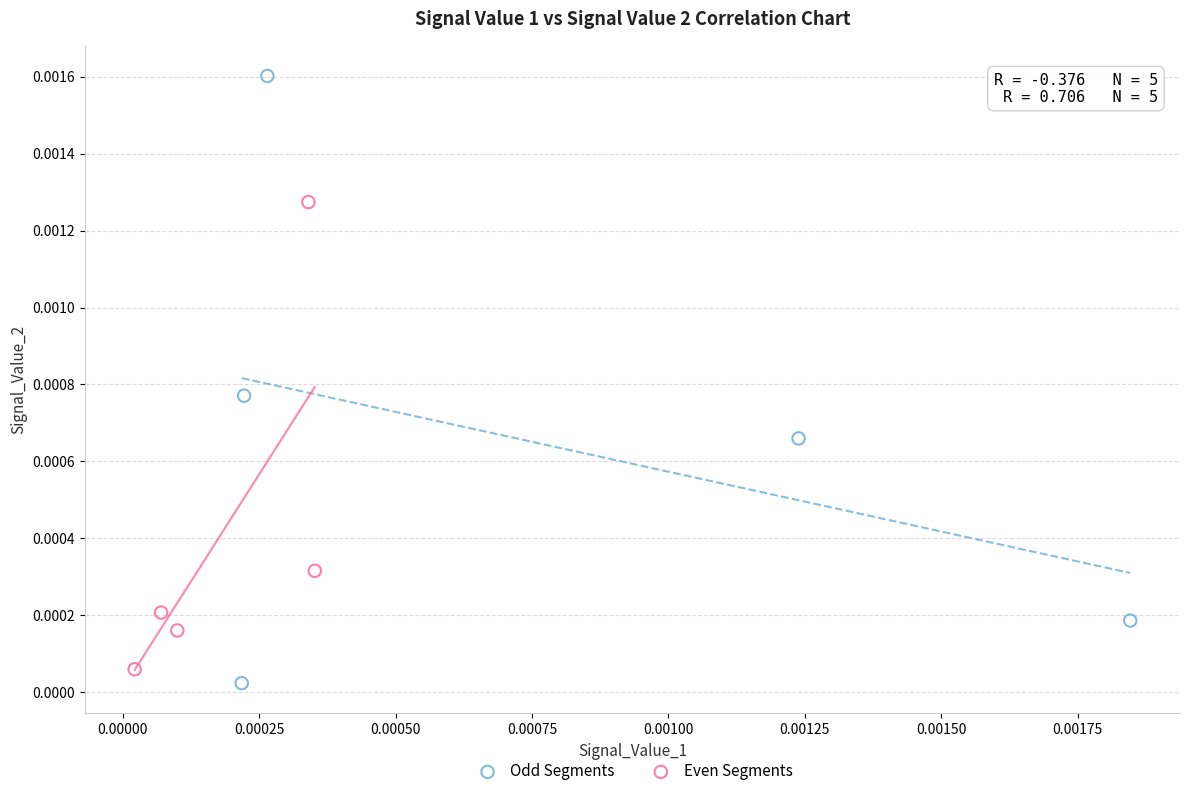

Which series contains the highest Y value?

Odd Segments